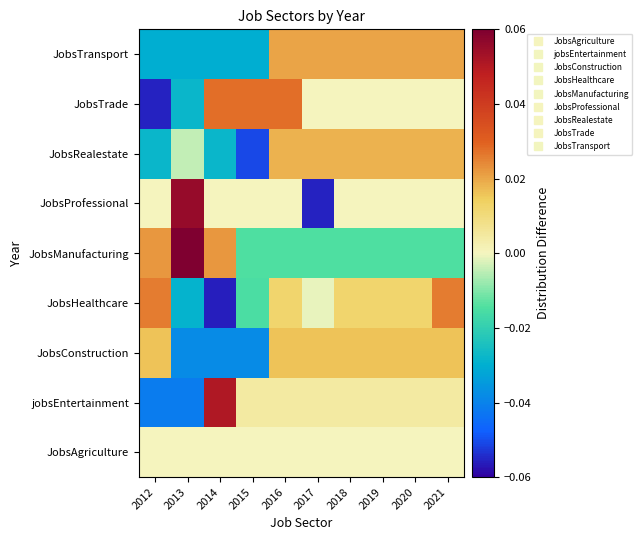

What is the maximum value shown in the chart?

0.1